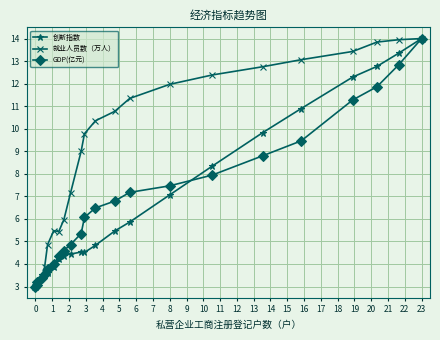

What is the smallest value displayed?

3.0